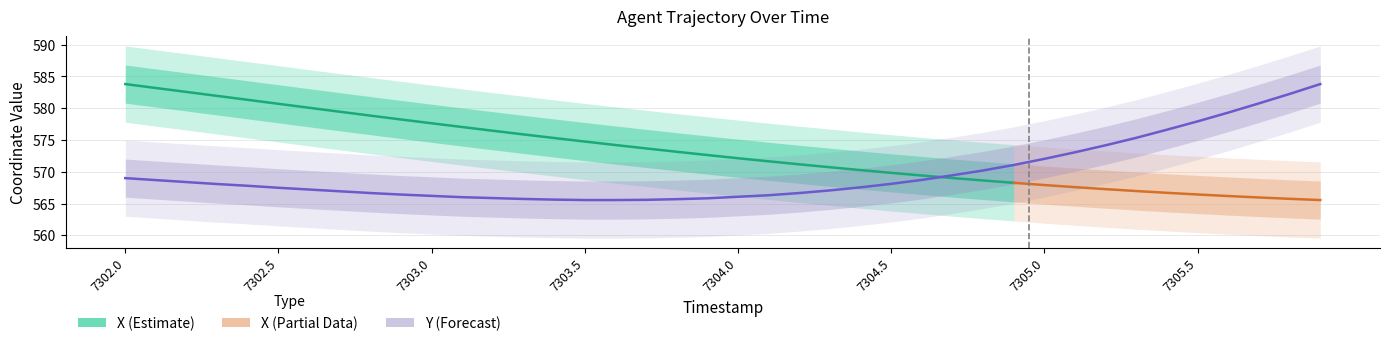

Reading left to right, extract all data points from this chart.

569.0	568.7	568.4	568.1	567.8	567.5	567.2	566.9	566.7	566.4	566.2	566.0	565.9	565.7	565.6	565.5	565.5	565.6	565.7	565.8	566.1	566.3	566.7	567.1	567.6	568.1	568.7	569.4	570.2	571.1	572.0	573.1	574.2	575.3	576.6	577.9	579.3	580.8	582.2	583.8